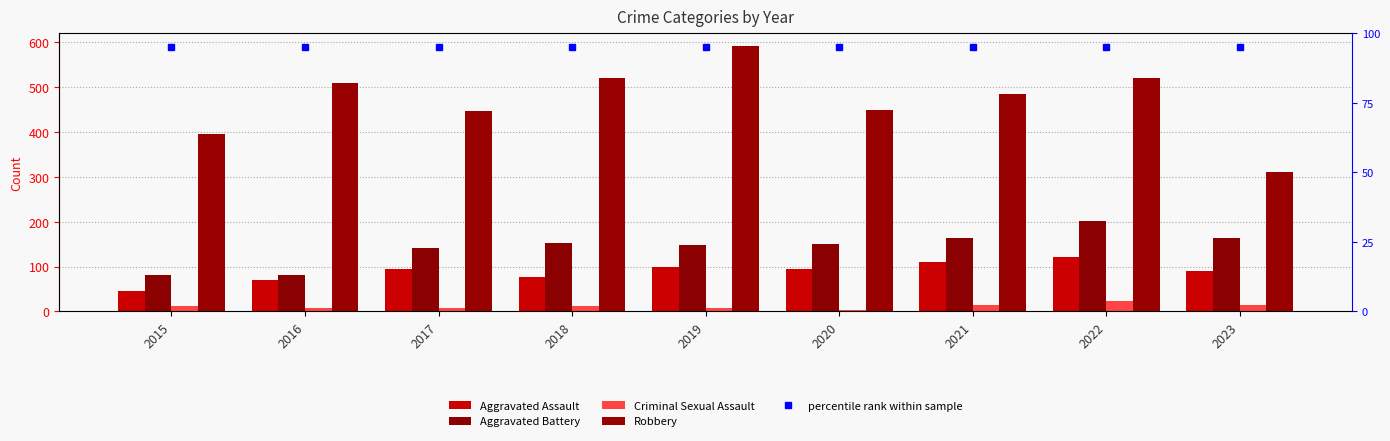

What value does the Aggravated Assault series have at 2021, to the nearest 10?

110